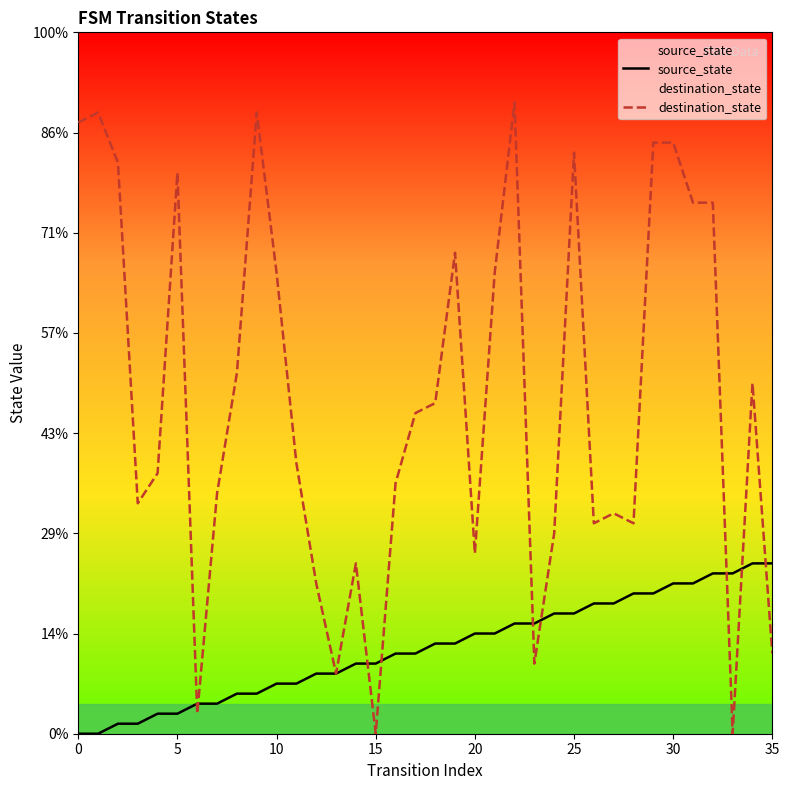

Reading left to right, list all the values displayed in this chart.

source_state: 0	0	1	1	2	2	3	3	4	4	5	5	6	6	7	7	8	8	9	9	10	10	11	11	12	12	13	13	14	14	15	15	16	16	17	17
destination_state: 61	62	57	23	26	56	2	24	36	62	46	27	15	6	17	0	25	32	33	48	18	46	63	7	20	58	21	22	21	59	59	53	53	0	35	8